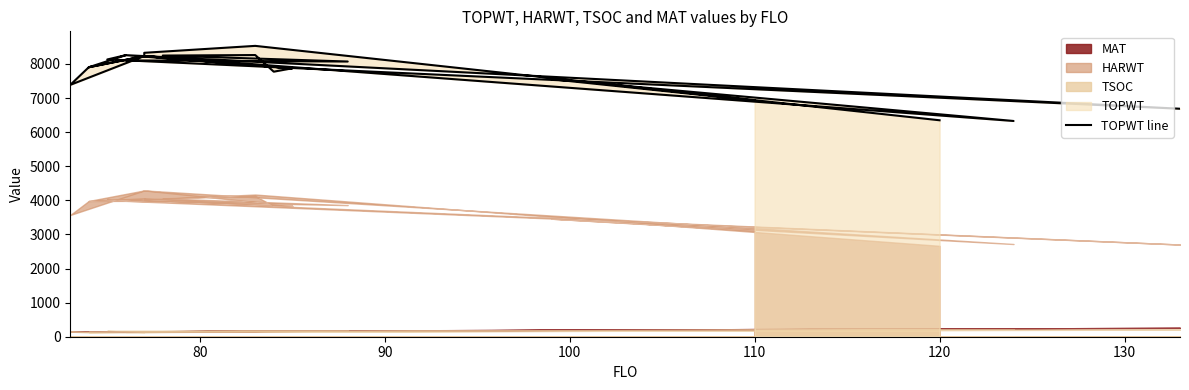

Is it true that the value at 16 is 3643?

False